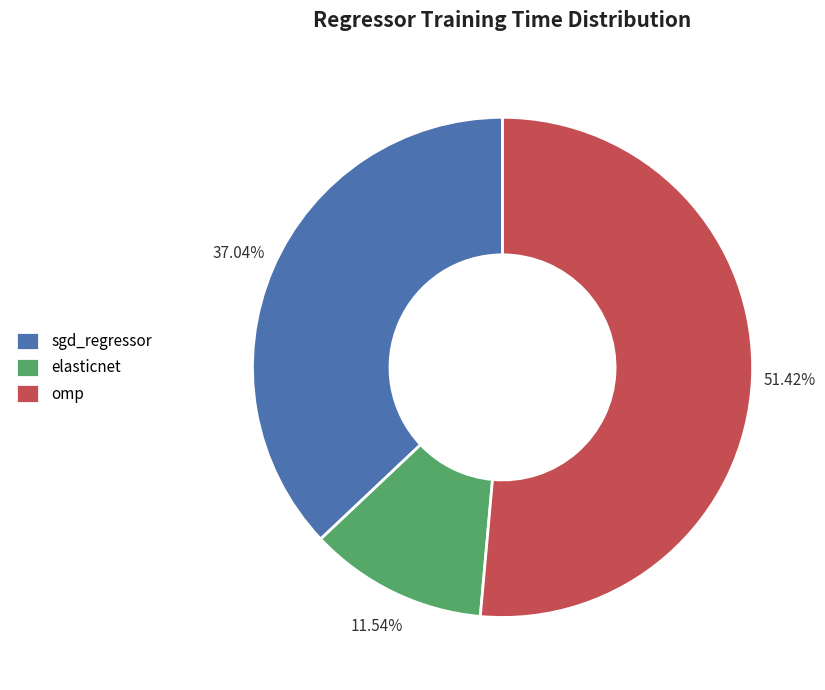

The elasticnet slice represents 12% of the pie. True or false?

True